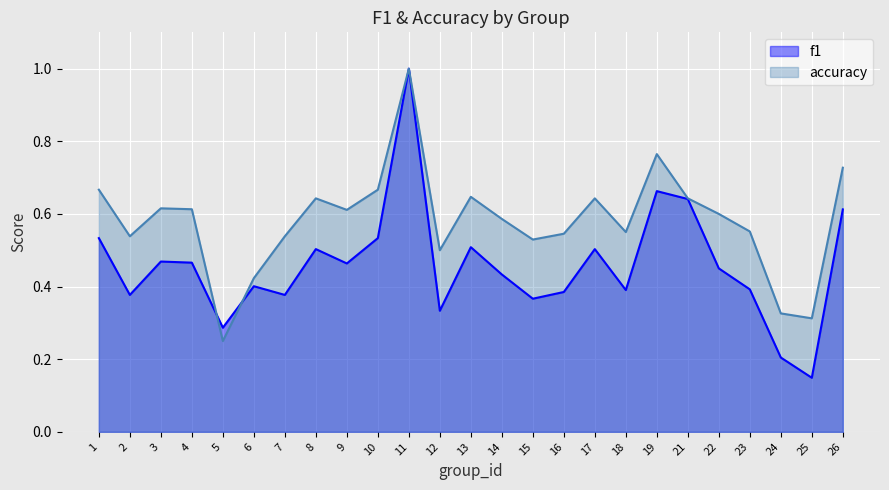

What is the value of the accuracy point at the 7th from the left?

0.5